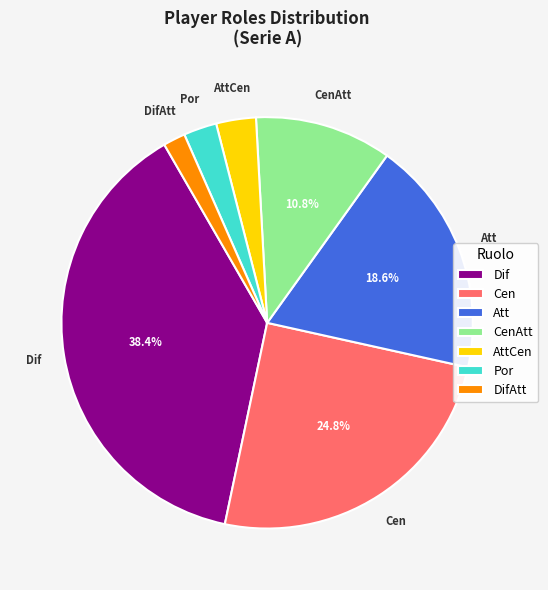

Between Por and Cen, which is larger?

Cen